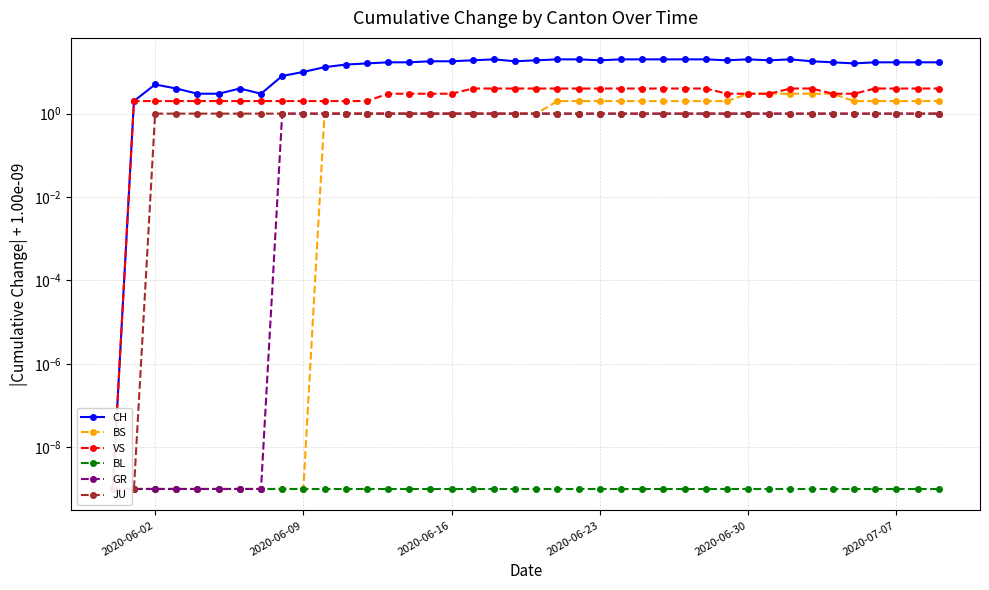

What are all the series names shown in the legend?

CH, BS, VS, BL, GR, JU